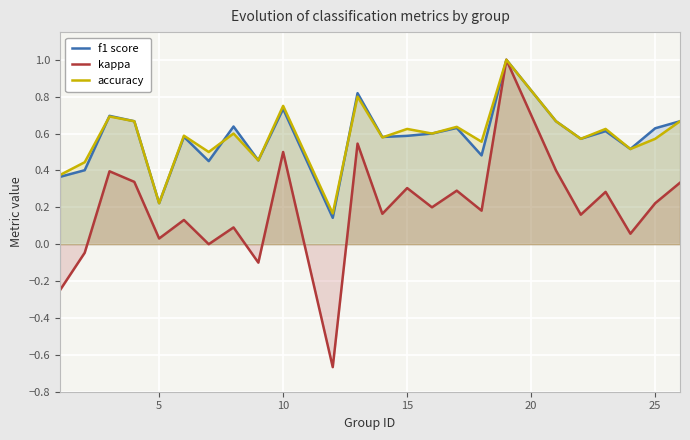

What are all the series names shown in the legend?

f1 score, kappa, accuracy